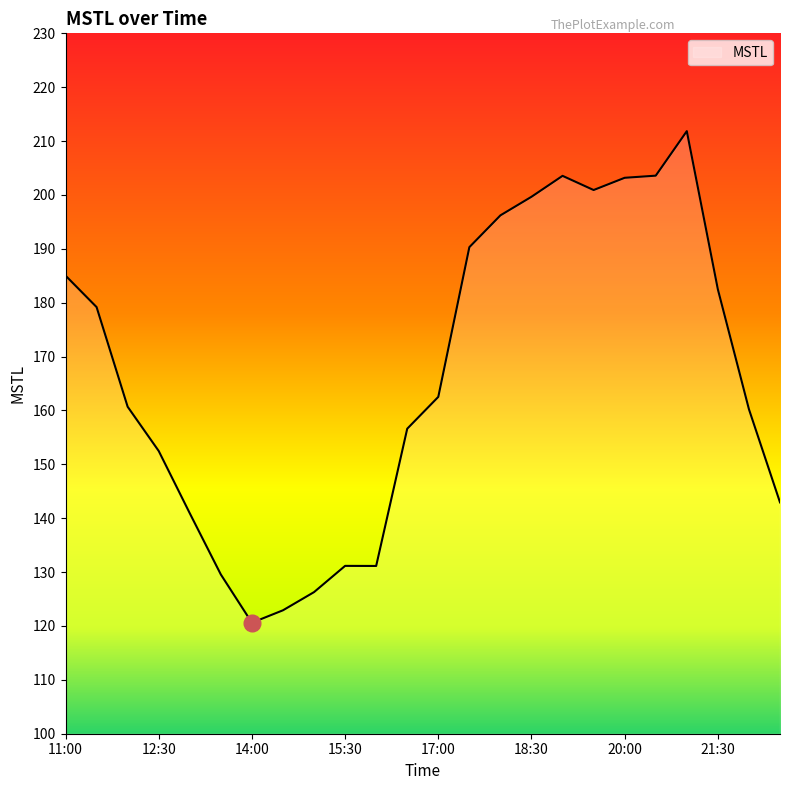

What is the difference between the maximum and minimum values?

91.2